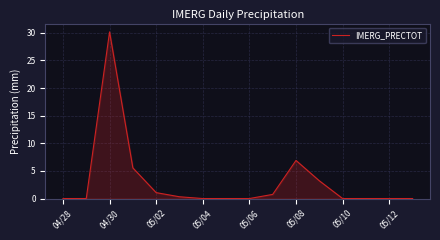

What is the average value?

3.0